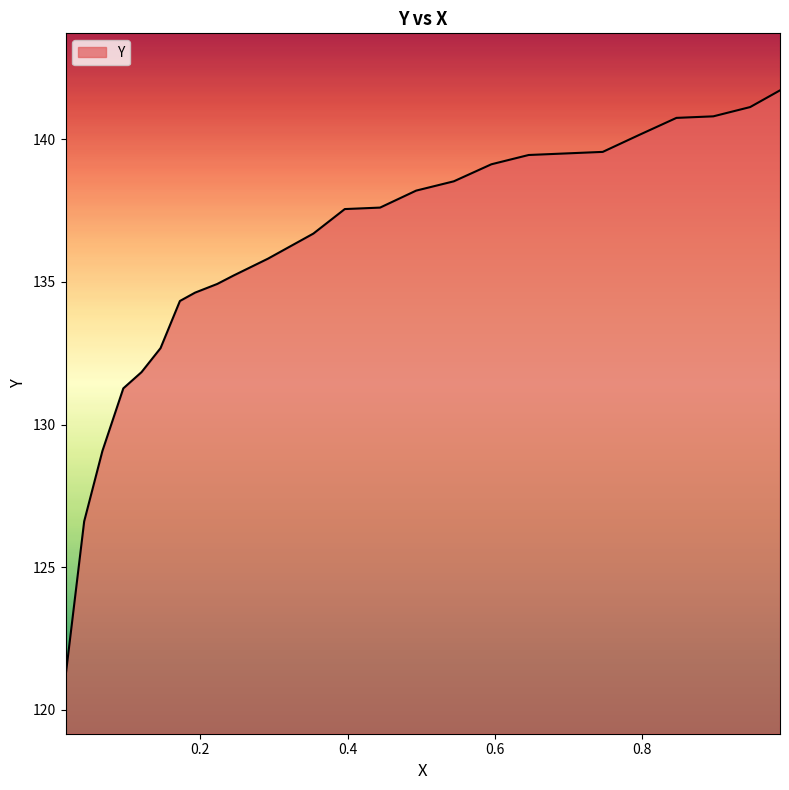

What is the difference between the maximum and minimum values?

20.6